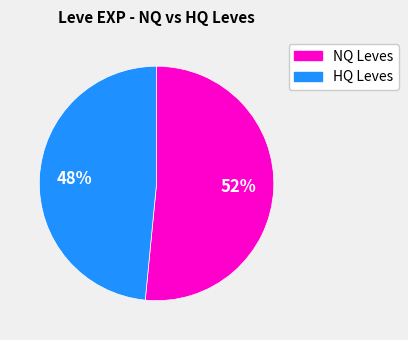

Is there any slice that represents more than half of the pie?

Yes